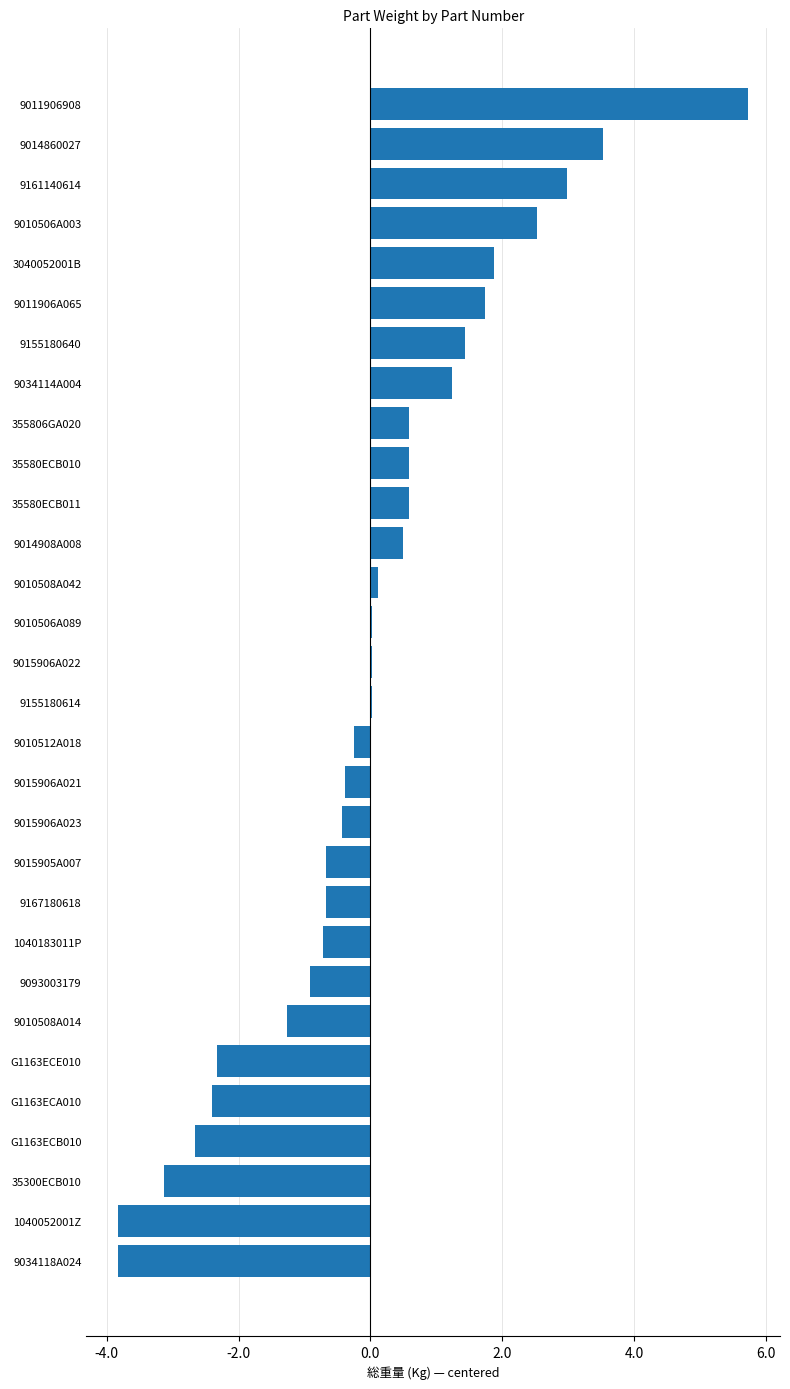

Are the bars horizontal?

Yes